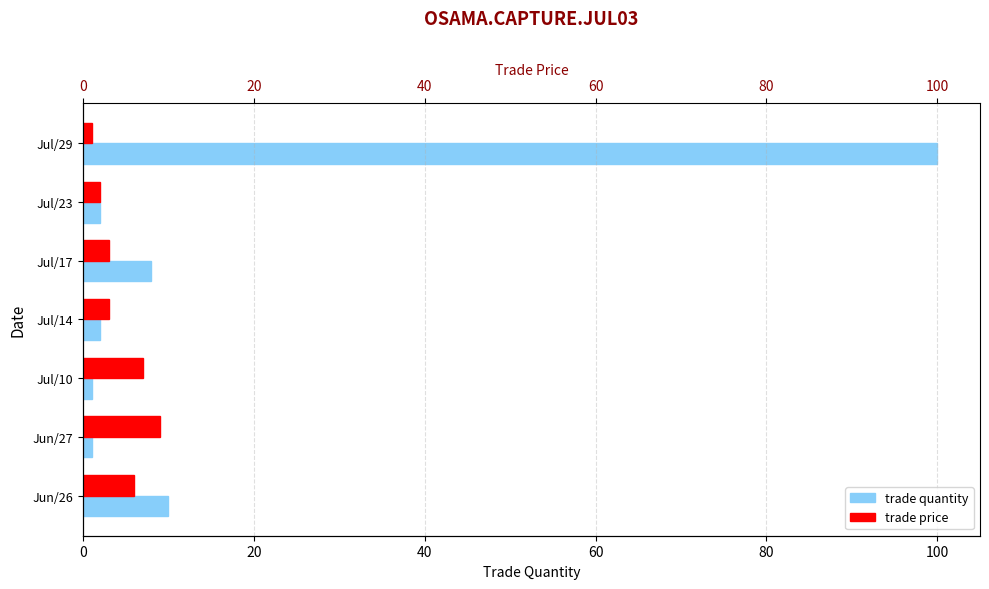

How many groups of bars are there?

7